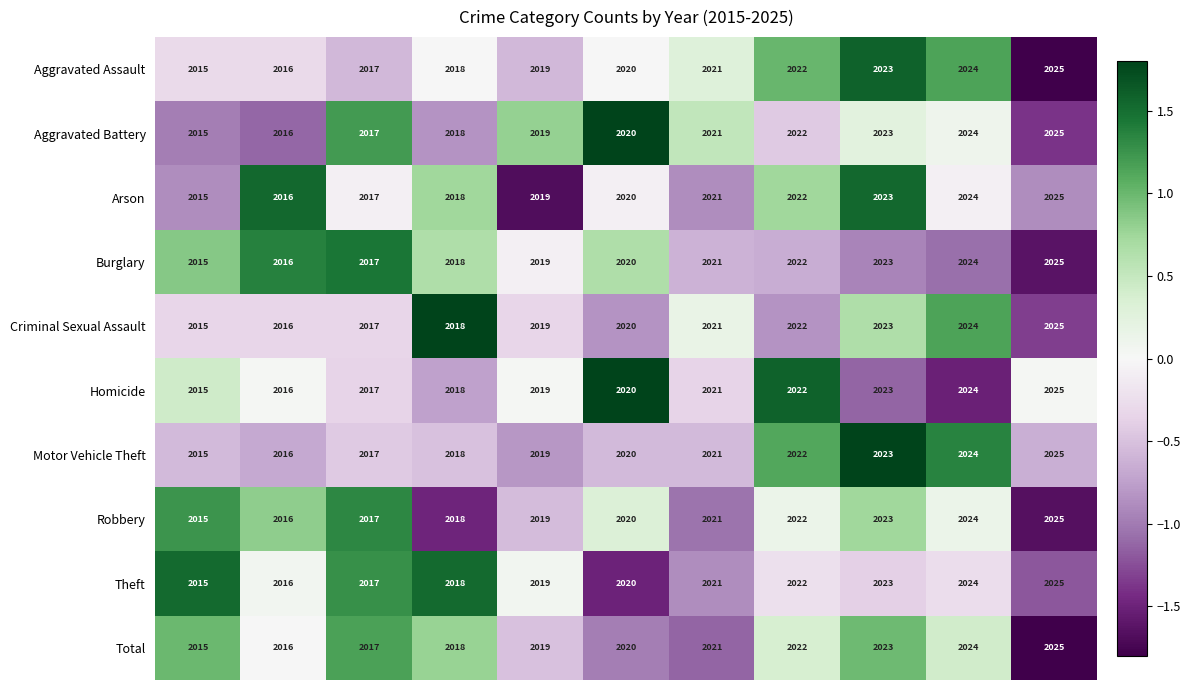

What is the sum of all Theft values?

22220